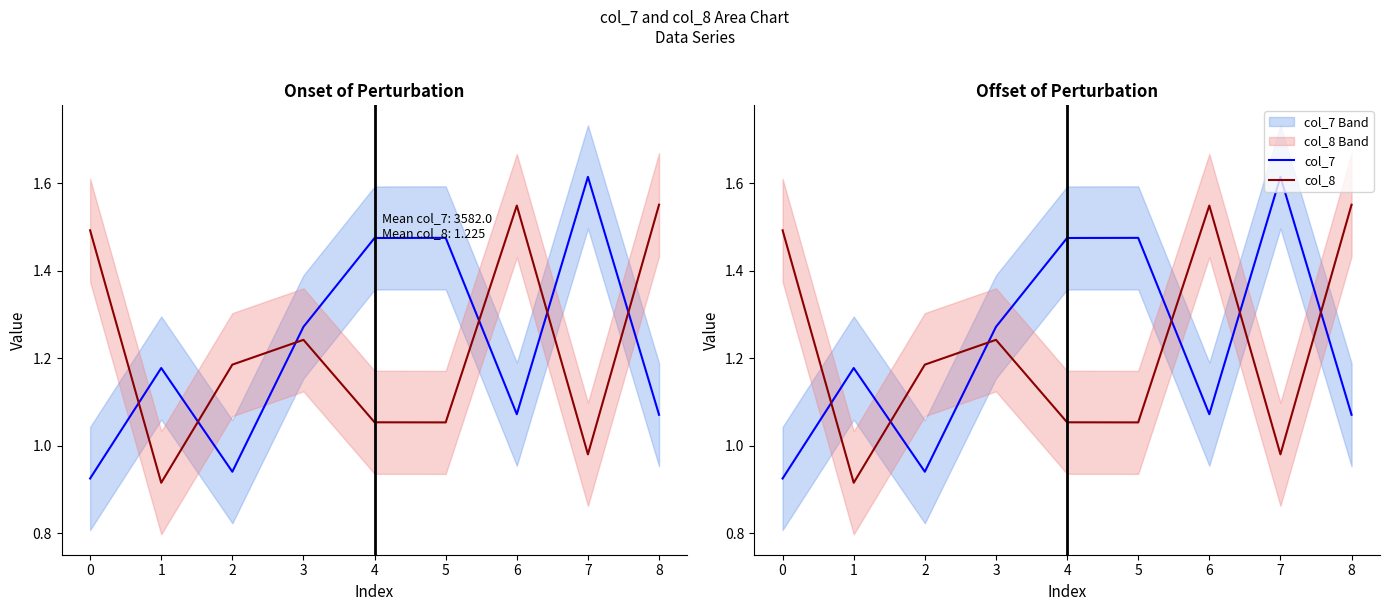

The value of col_8 at 6 is 2.2. True or false?

False